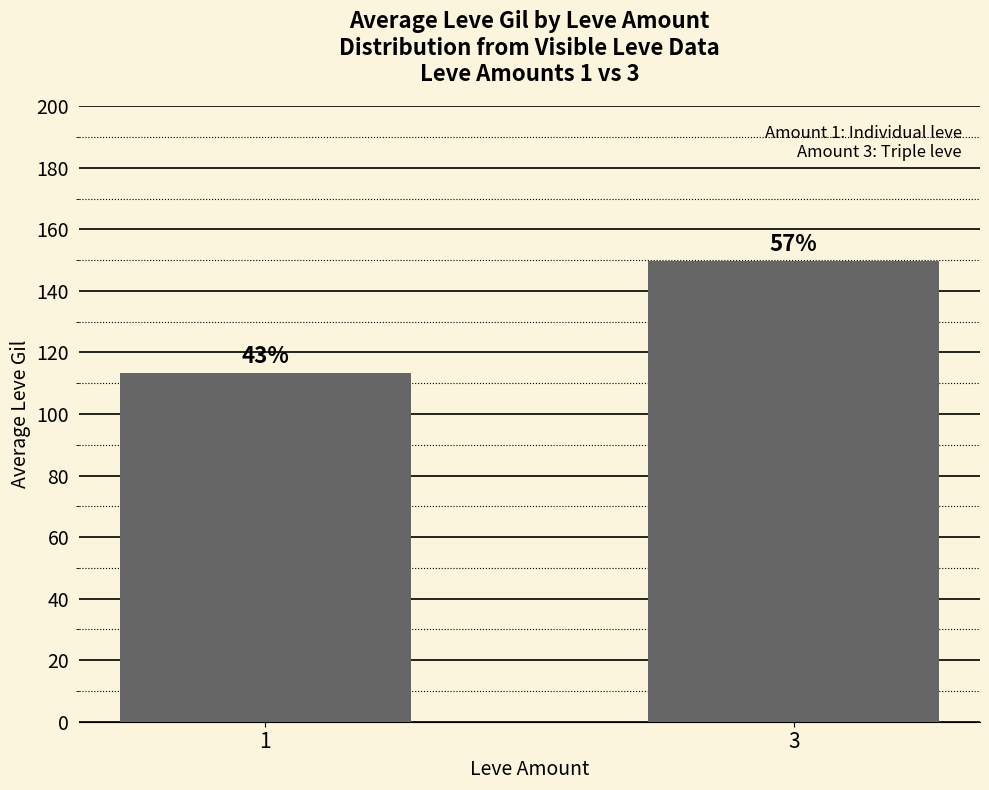

How many bars are there in total?

2